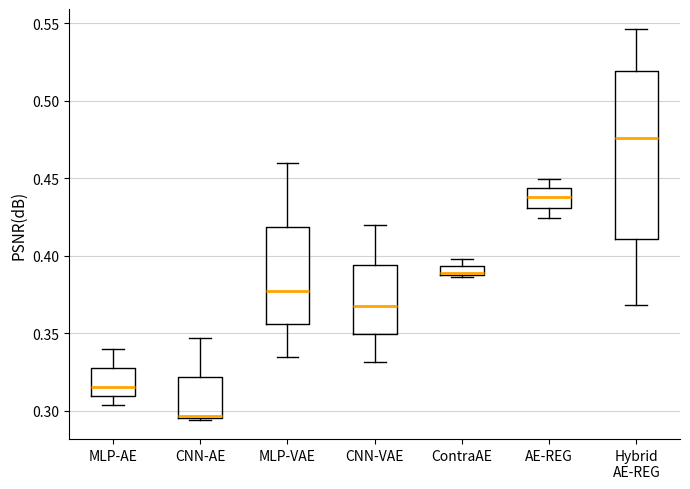

Which box is the tallest, from its lower edge to its upper edge?

Hybrid AE-REG